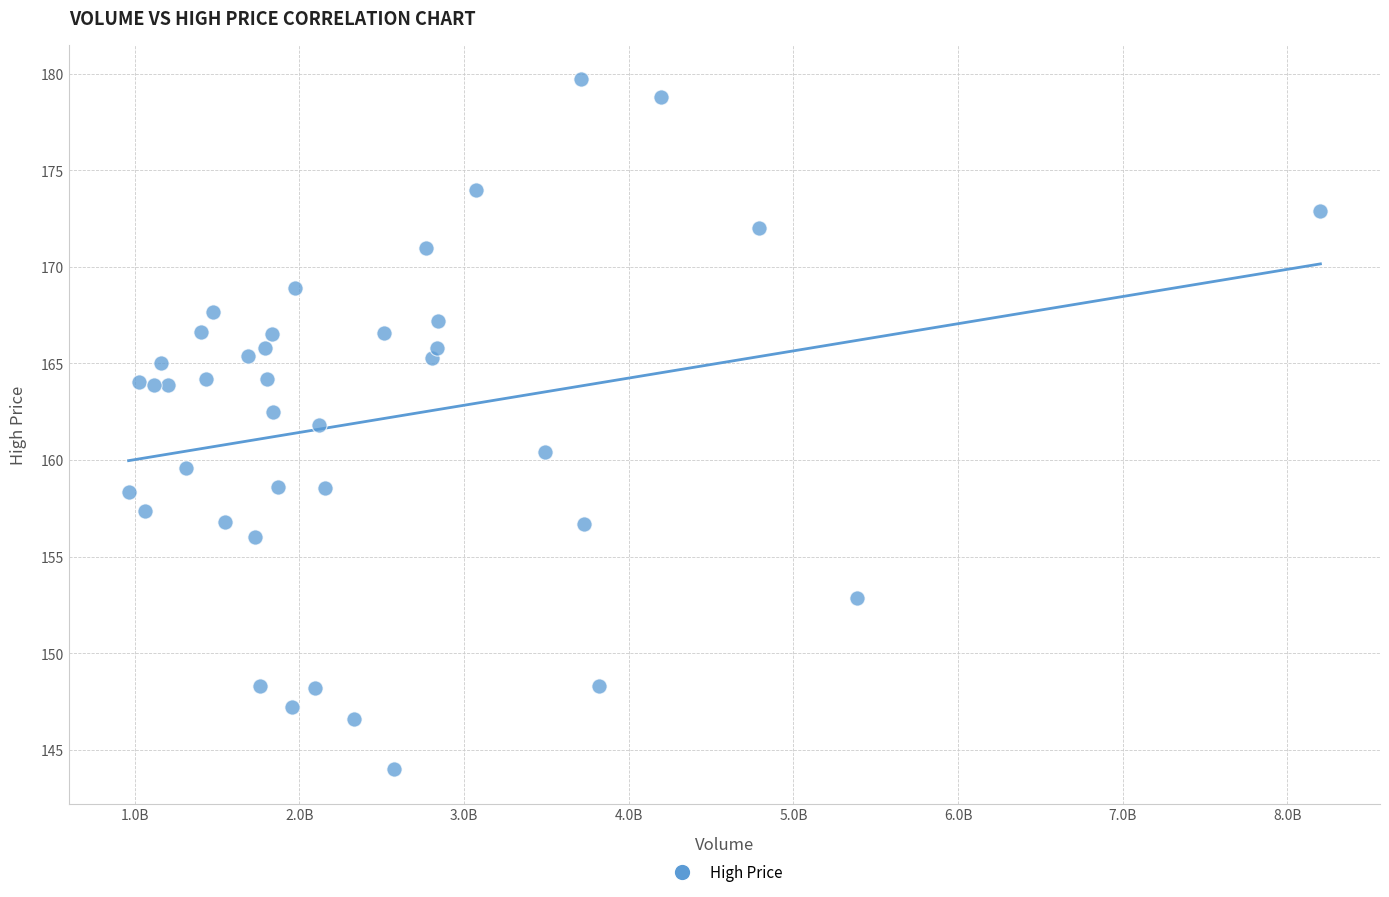

What is the range of Y values (max minus min)?

35.7